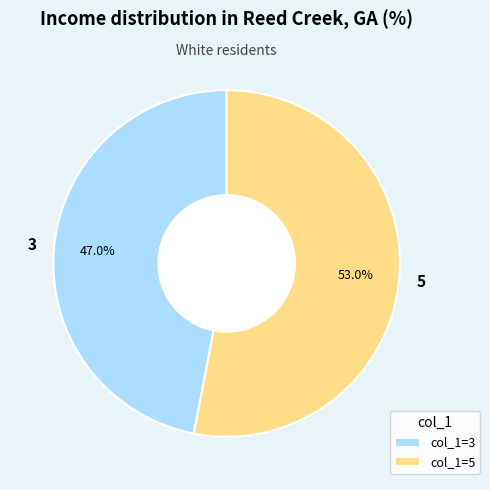

What is the majority slice?

5